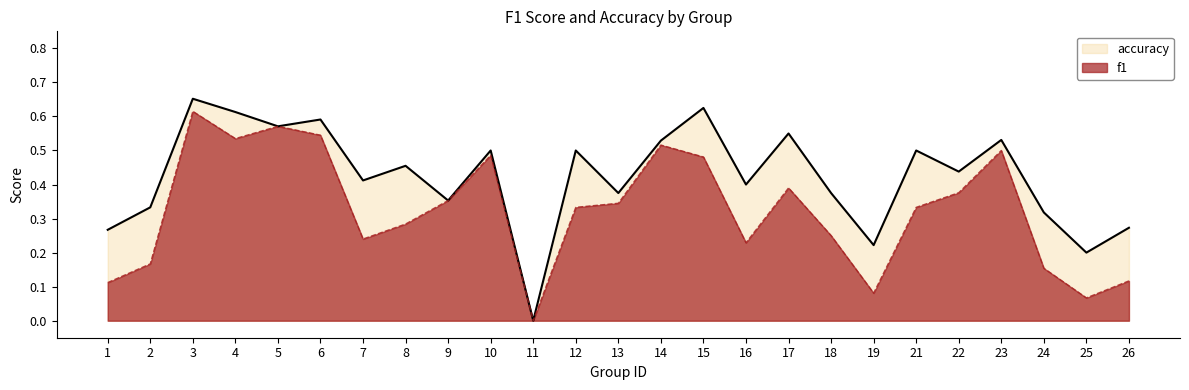

Count the number of categories in the chart.

25